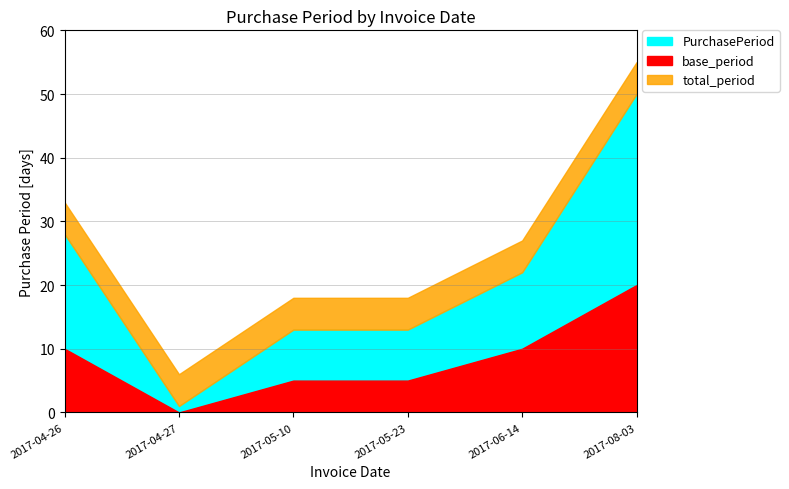

List the labels in order of value, smallest first.

2017-04-27, 2017-05-10, 2017-05-23, 2017-06-14, 2017-04-26, 2017-08-03